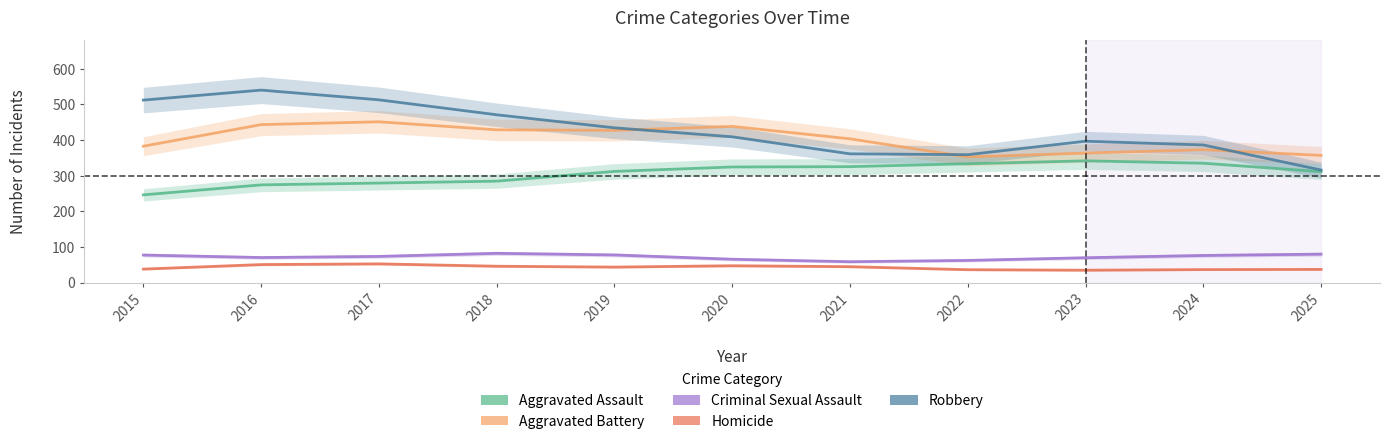

Between 2023 and 2022, which is larger?

2023